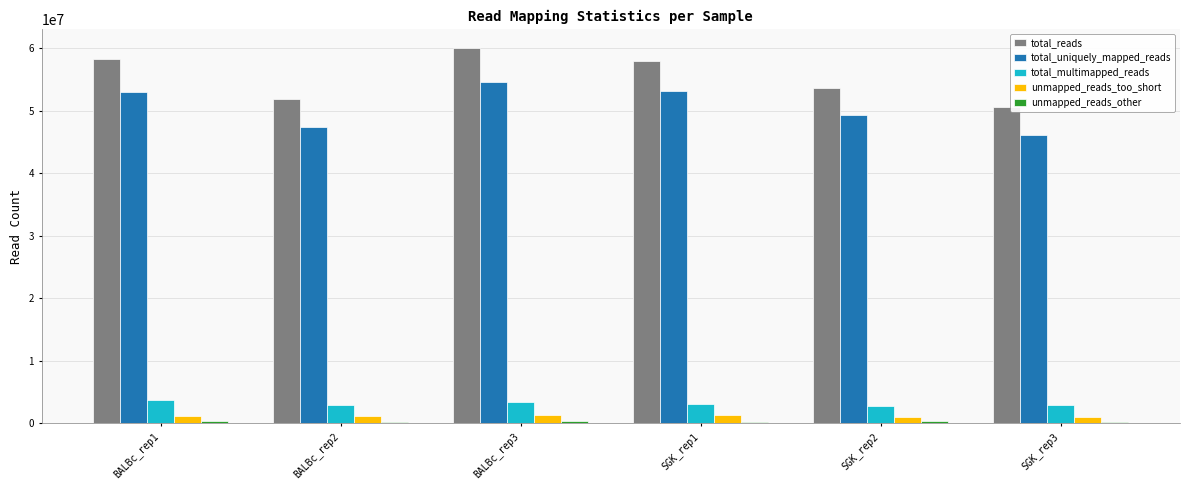

At which label does total_reads reach its peak?

BALBc_rep3